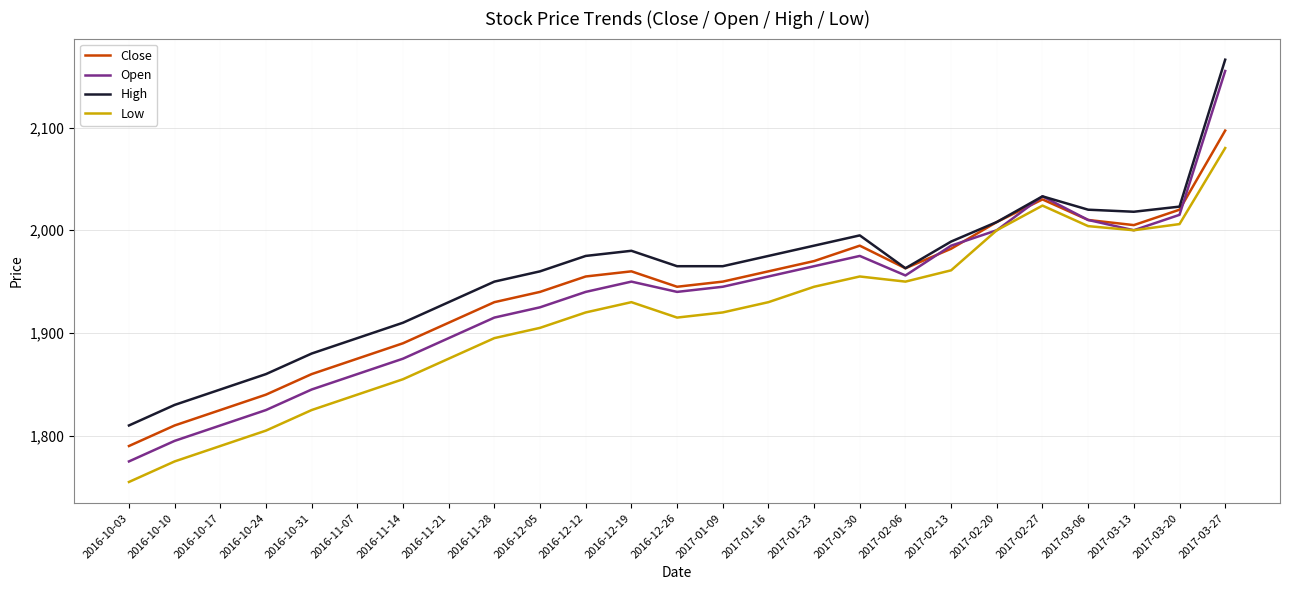

The value of High at 2016-10-10 is 1030. True or false?

False